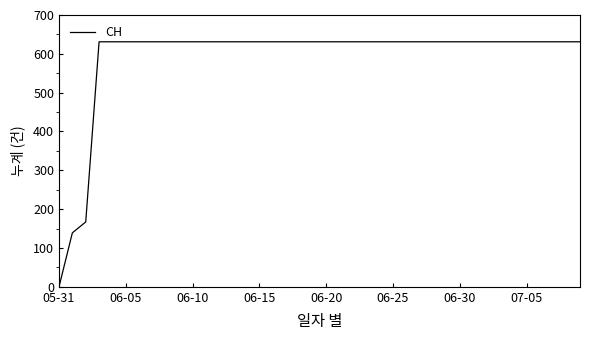

What is the maximum value shown in the chart?

631